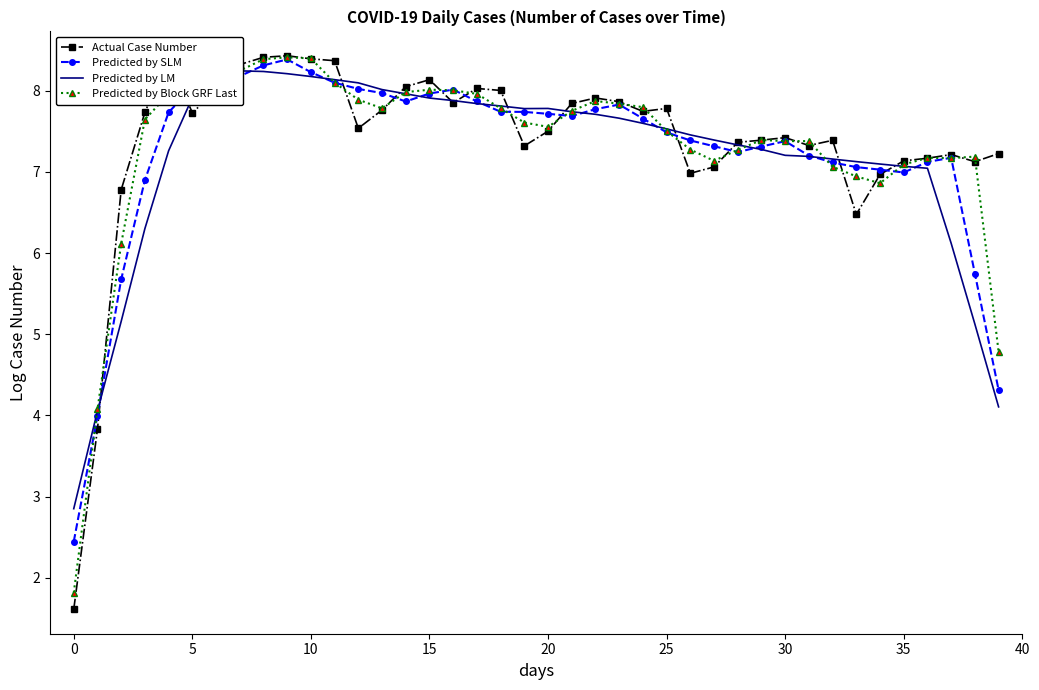

Which series ends up on top after the final intersection of Actual Case Number and Predicted by SLM?

Actual Case Number